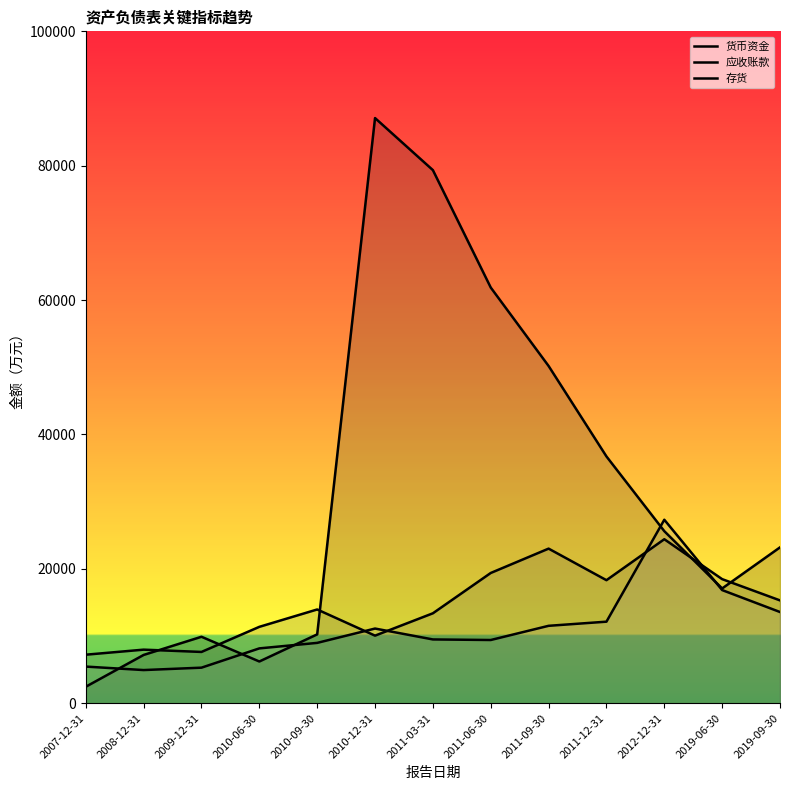

Reading left to right, what are all the values shown in this chart?

货币资金: 2007-12-31=2457	2008-12-31=7190	2009-12-31=9897	2010-06-30=6215	2010-09-30=10252	2010-12-31=87093	2011-03-31=79344	2011-06-30=61871	2011-09-30=50195	2011-12-31=36735	2012-12-31=25613	2019-06-30=17086	2019-09-30=23201
应收账款: 2007-12-31=7227	2008-12-31=7978	2009-12-31=7637	2010-06-30=11373	2010-09-30=13958	2010-12-31=10062	2011-03-31=13390	2011-06-30=19390	2011-09-30=23014	2011-12-31=18316	2012-12-31=24412	2019-06-30=18472	2019-09-30=15309
存货: 2007-12-31=5458	2008-12-31=4940	2009-12-31=5297	2010-06-30=8166	2010-09-30=8985	2010-12-31=11119	2011-03-31=9498	2011-06-30=9413	2011-09-30=11526	2011-12-31=12142	2012-12-31=27313	2019-06-30=16844	2019-09-30=13579